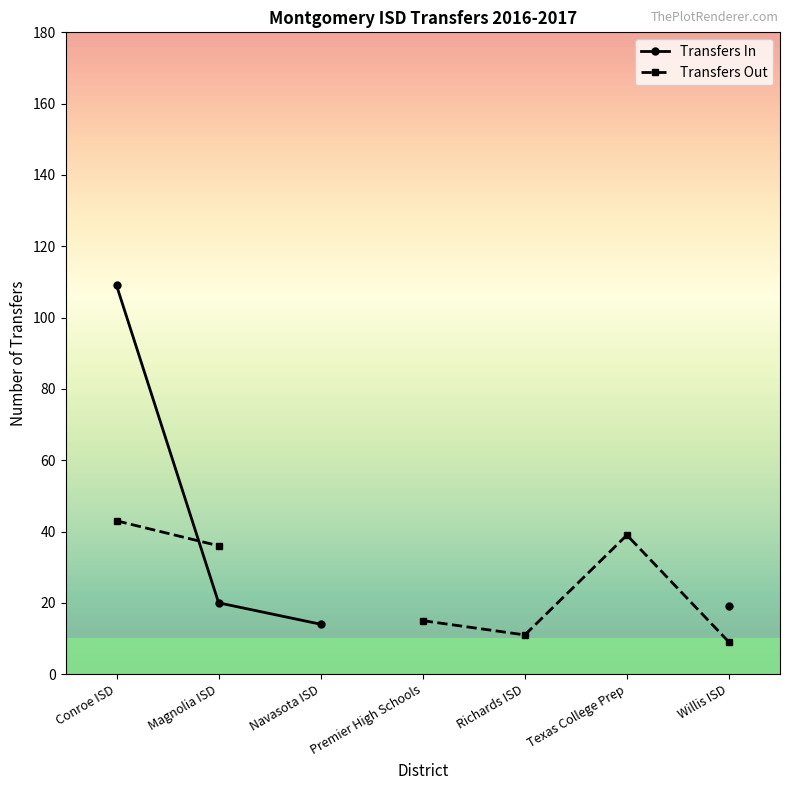

Is the value of Transfers In at Texas College Prep greater than the value of Transfers Out at Conroe ISD?

No